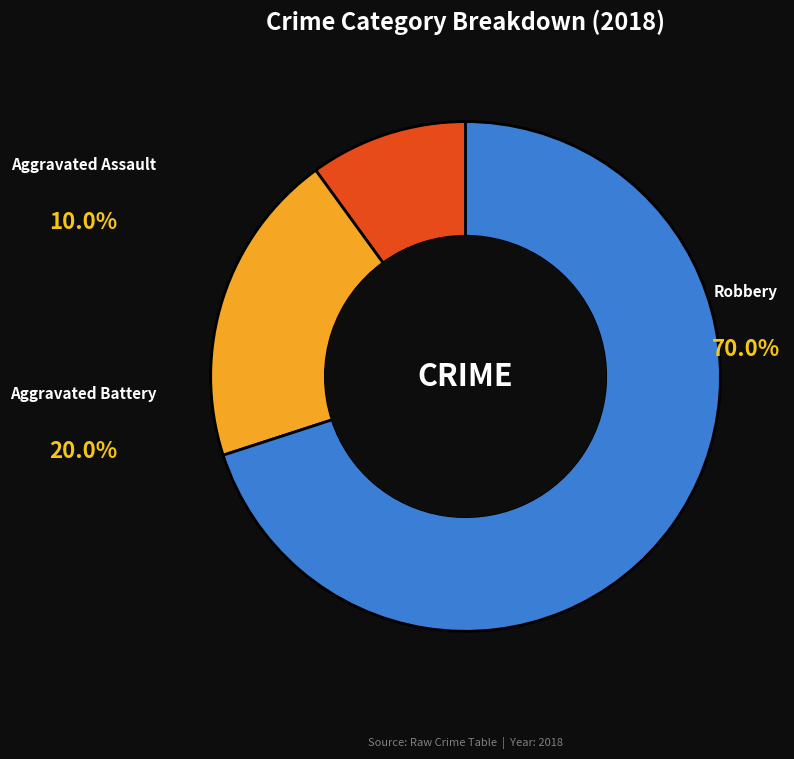

Does Aggravated Battery account for over 50% of the chart?

No